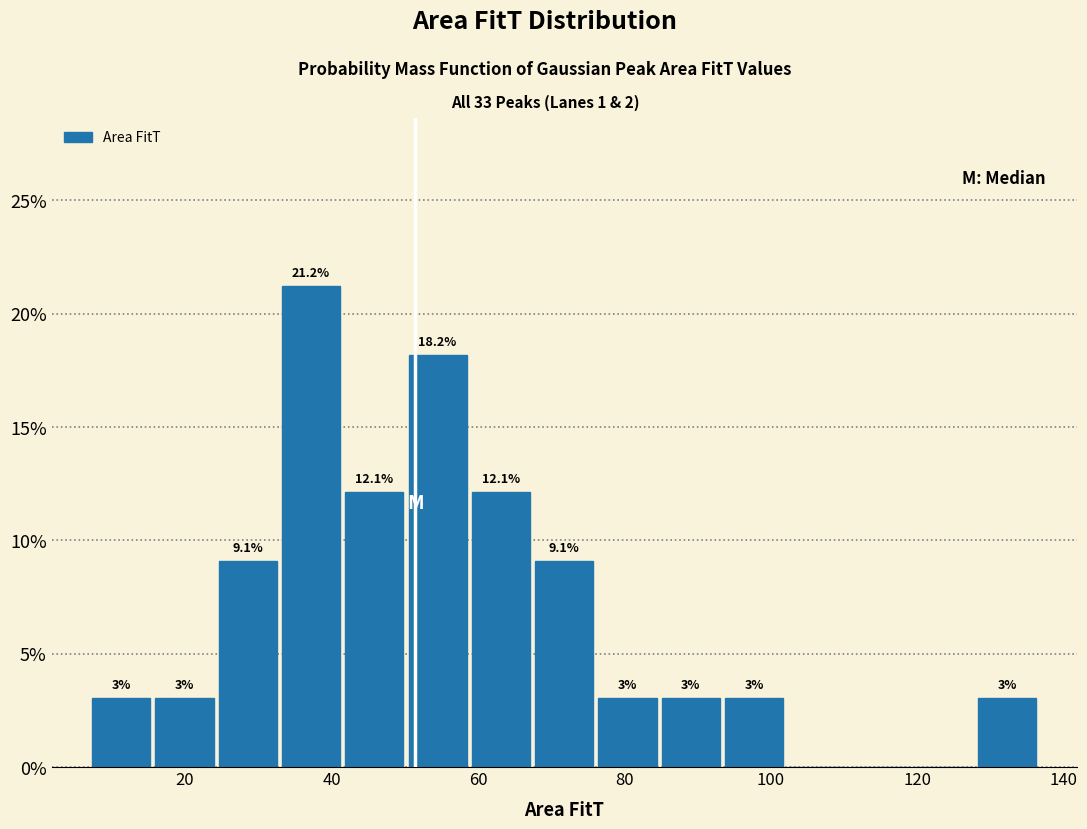

Over which range of the x-axis is the bar tallest?

32 to 42